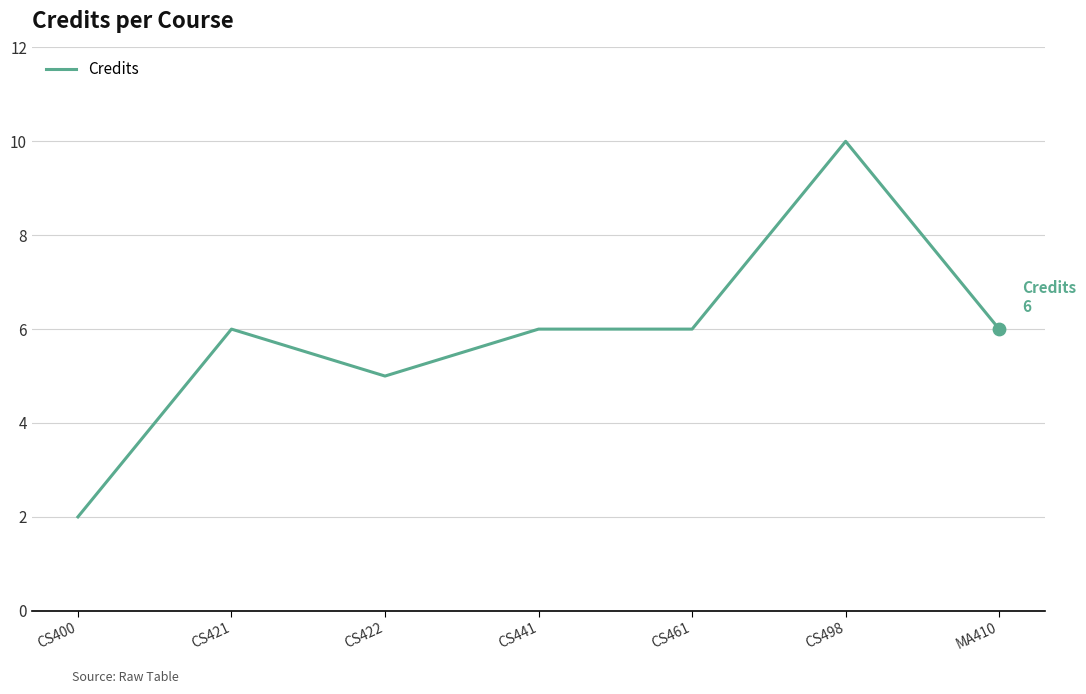

What is the ratio of the value at CS441 to the value at CS461?

1.0